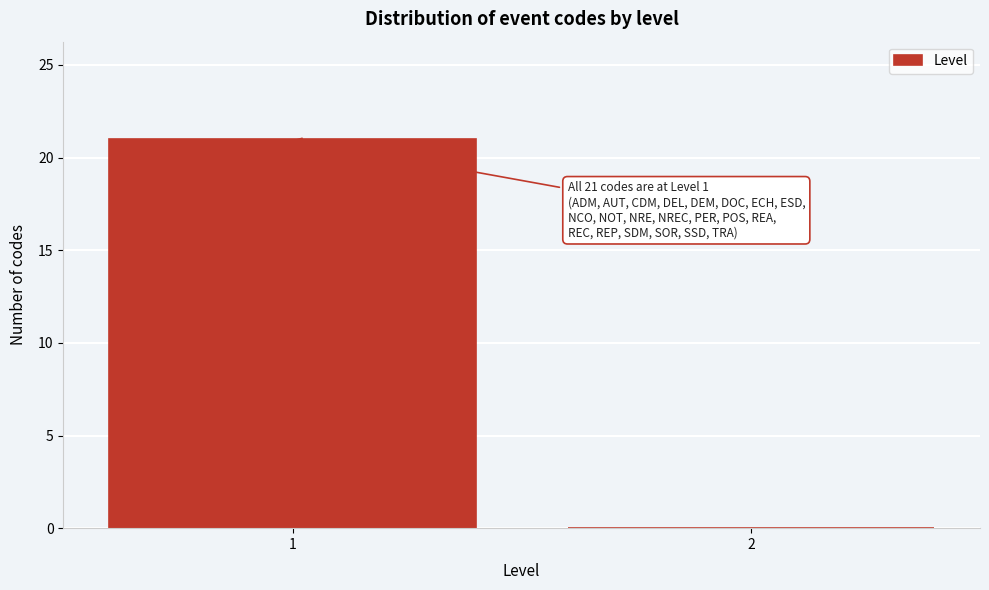

Reading left to right, transcribe all the data shown in this chart.

1=21	2=0